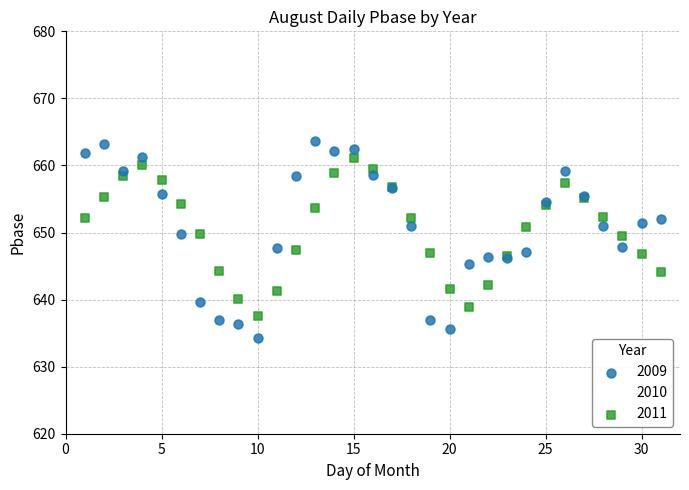

What is the X range (max minus min) for the scatter plot?

30.0